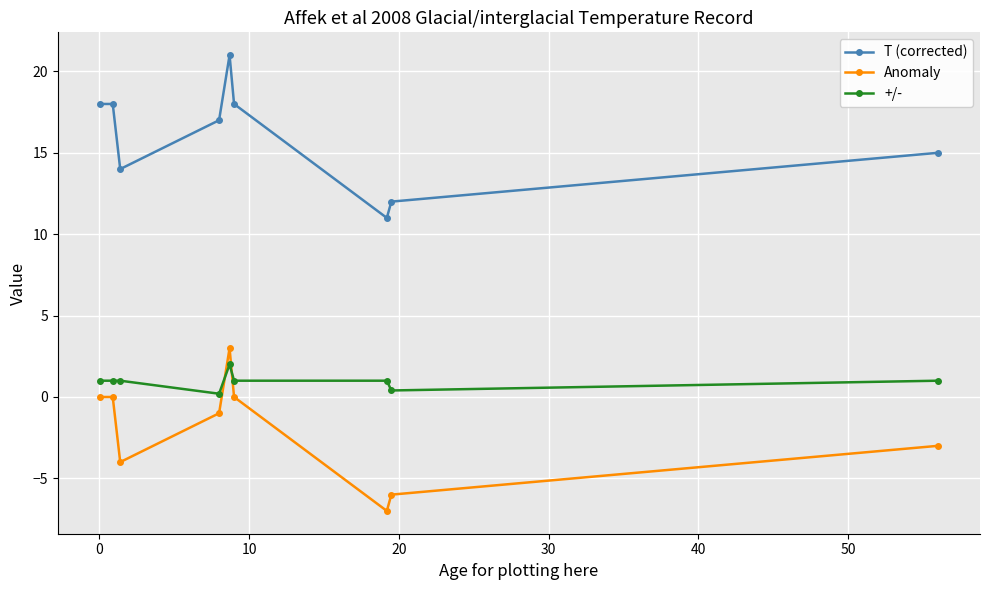

Reading left to right, list all the values displayed in this chart.

T (corrected): 18.0	18.0	14.0	17.0	21.0	18.0	11.0	12.0	15.0
Anomaly: 0.0	0.0	-4.0	-1.0	3.0	0.0	-7.0	-6.0	-3.0
+/-: 1.0	1.0	1.0	0.2	2.0	1.0	1.0	0.4	1.0